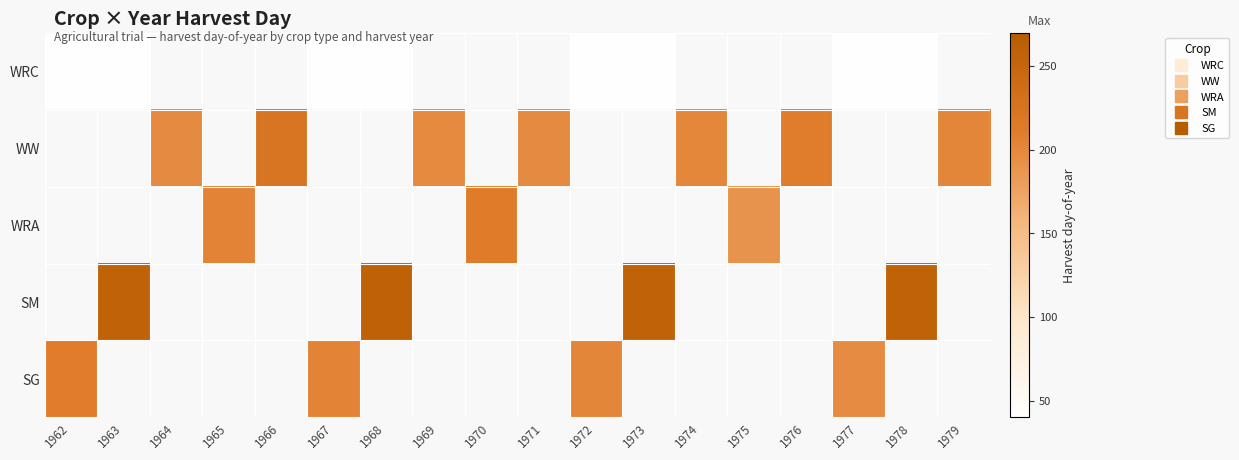

Between 1966 and 1978, which is larger?

1978